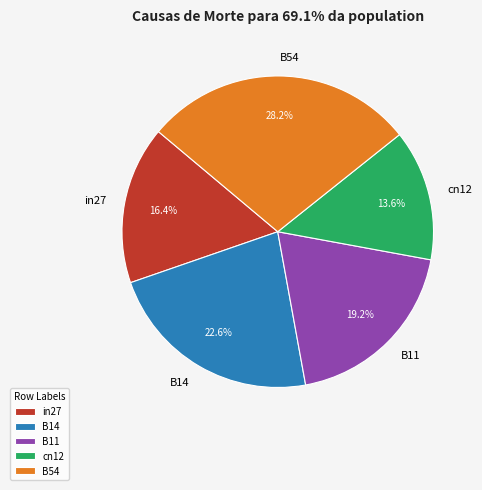

Which category has the smallest portion of the pie?

cn12